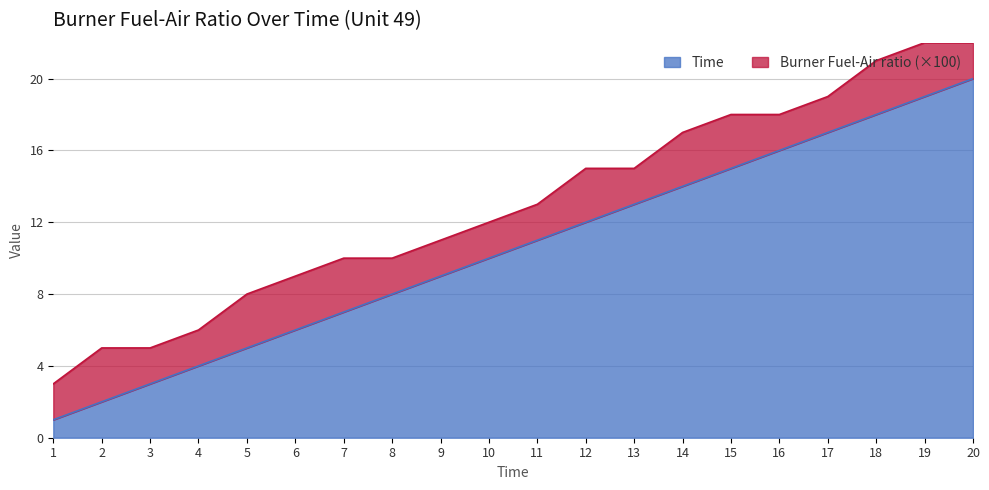

At which label does the data first exceed 11?

12